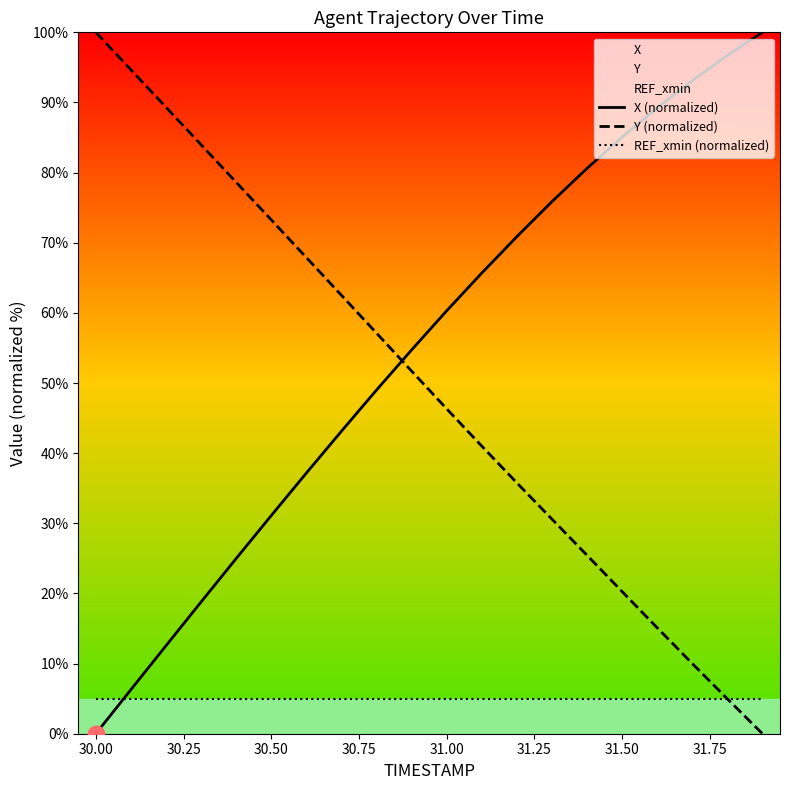

True or false: Y (normalized) and X (normalized) cross at least once.

True